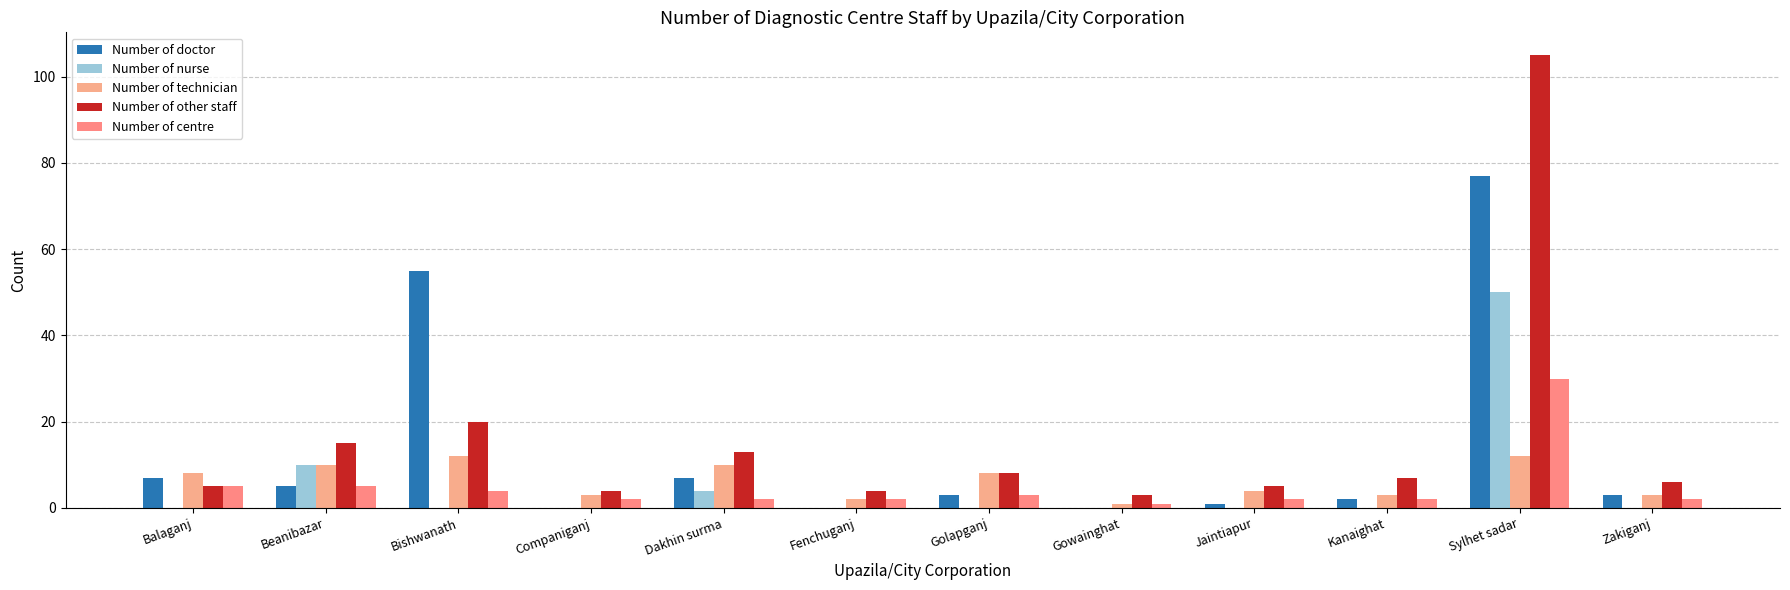

What are all the series names shown in the legend?

Number of doctor, Number of nurse, Number of technician, Number of other staff, Number of centre